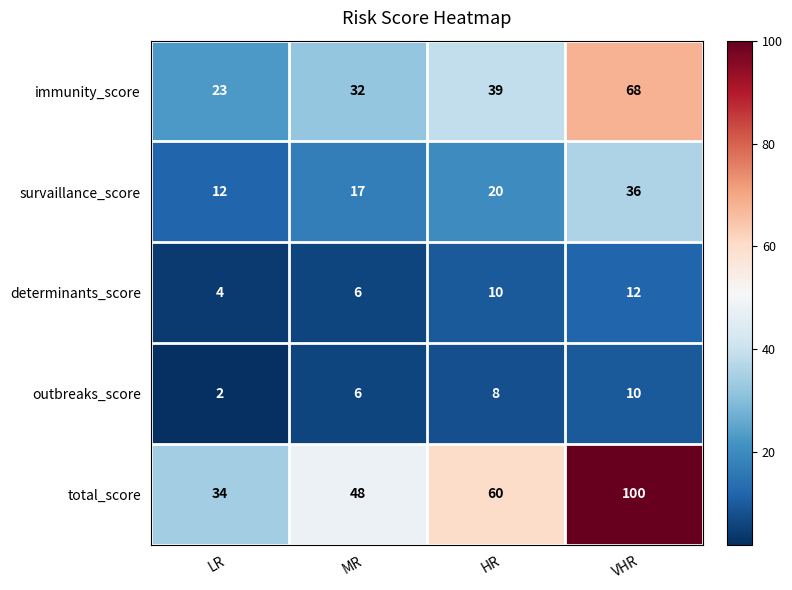

At VHR, list the series in order from largest to smallest.

total_score, immunity_score, survaillance_score, determinants_score, outbreaks_score